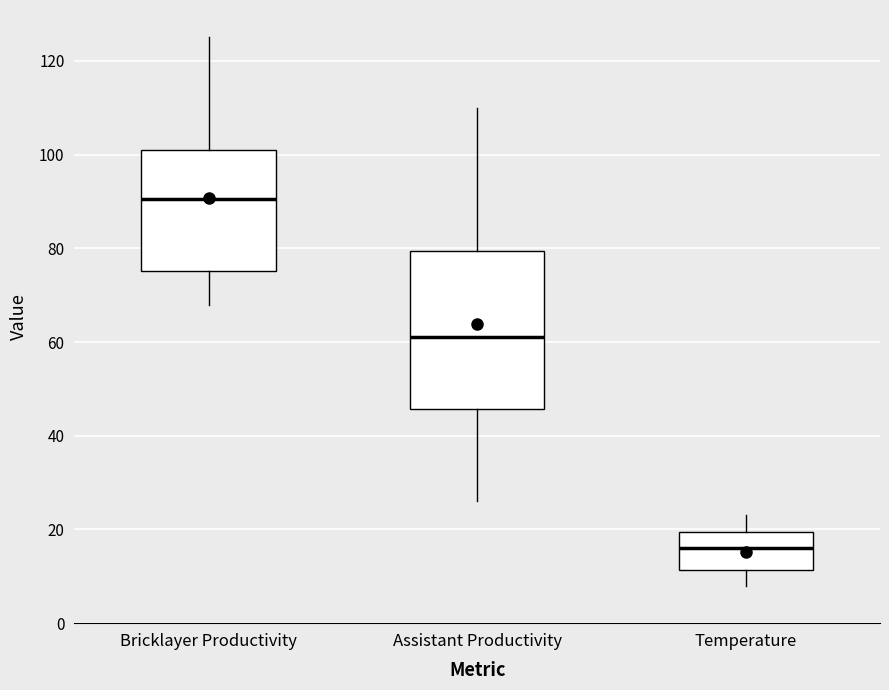

Reading left to right, transcribe this box plot: for each box, give where its median line is, the range the box spans, and where its two whiskers end, as read against the y-axis. The values are not printed on the chart, so give them approximately, as read against the axis.

Bricklayer Productivity: median 90, box 76 to 102, whiskers 68 to 126
Assistant Productivity: median 62, box 46 to 80, whiskers 26 to 110
Temperature: median 16, box 12 to 20, whiskers 8 to 24